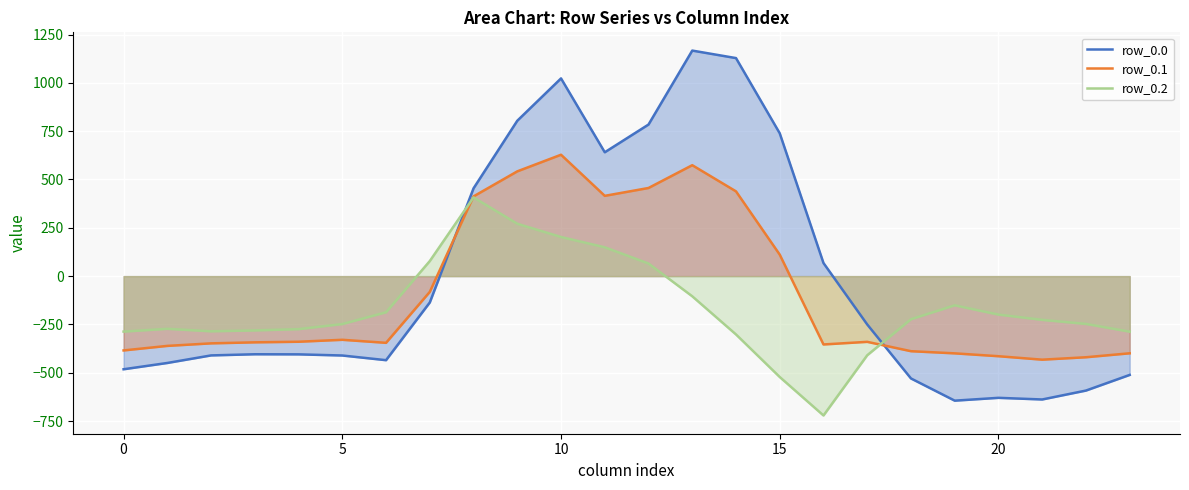

True or false: row_0.1 has more than 1 interior local peaks.

True